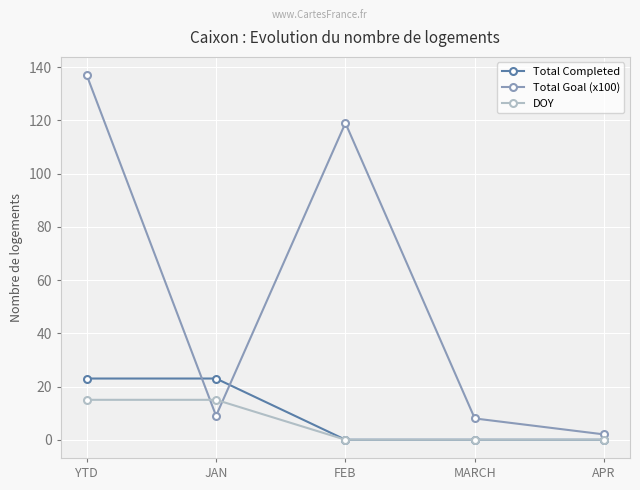

Reading left to right, extract all data points from this chart.

Total Completed: YTD=23	JAN=23	FEB=0	MARCH=0	APR=0
Total Goal (x100): YTD=137	JAN=9	FEB=119	MARCH=8	APR=2
DOY: YTD=15	JAN=15	FEB=0	MARCH=0	APR=0